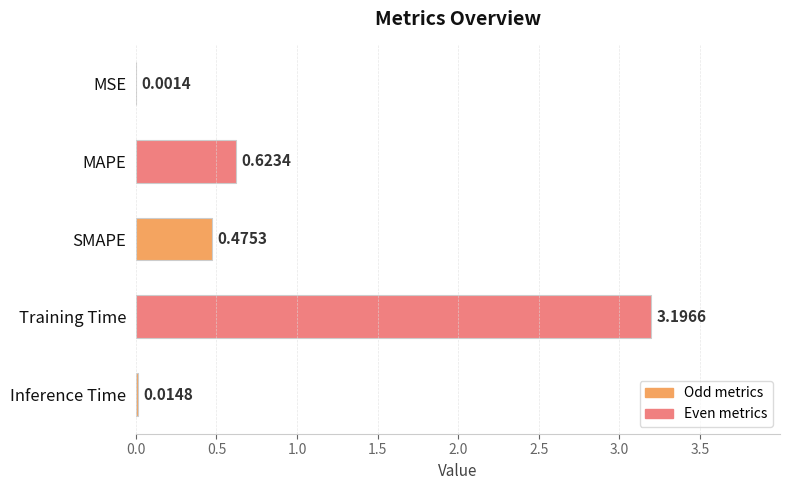

Count the number of categories in the chart.

5